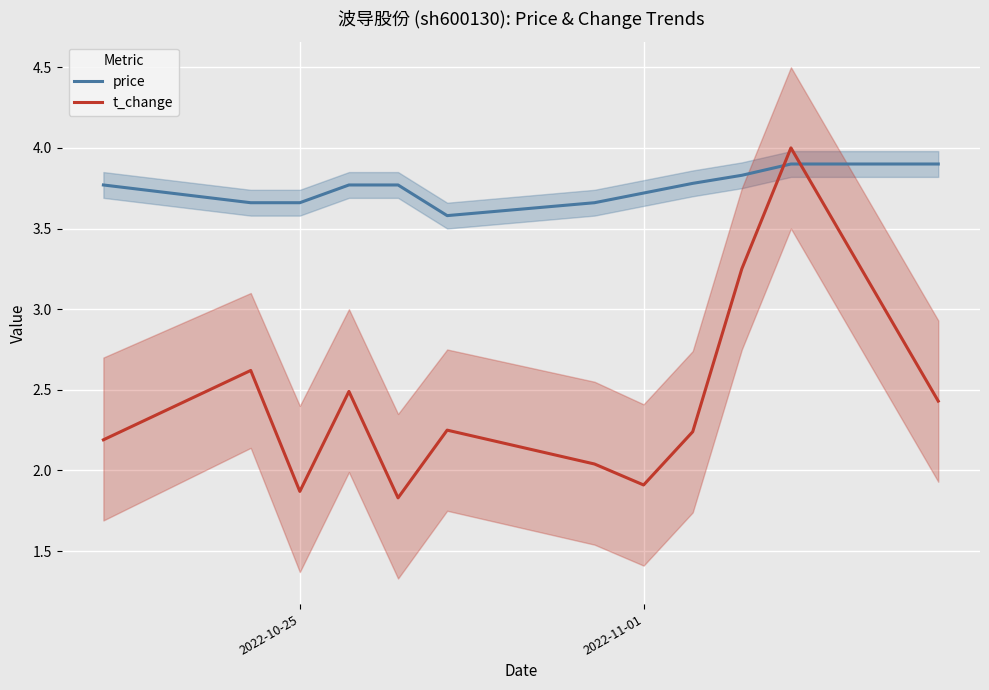

At how many categories does at least one series exceed 1?

12